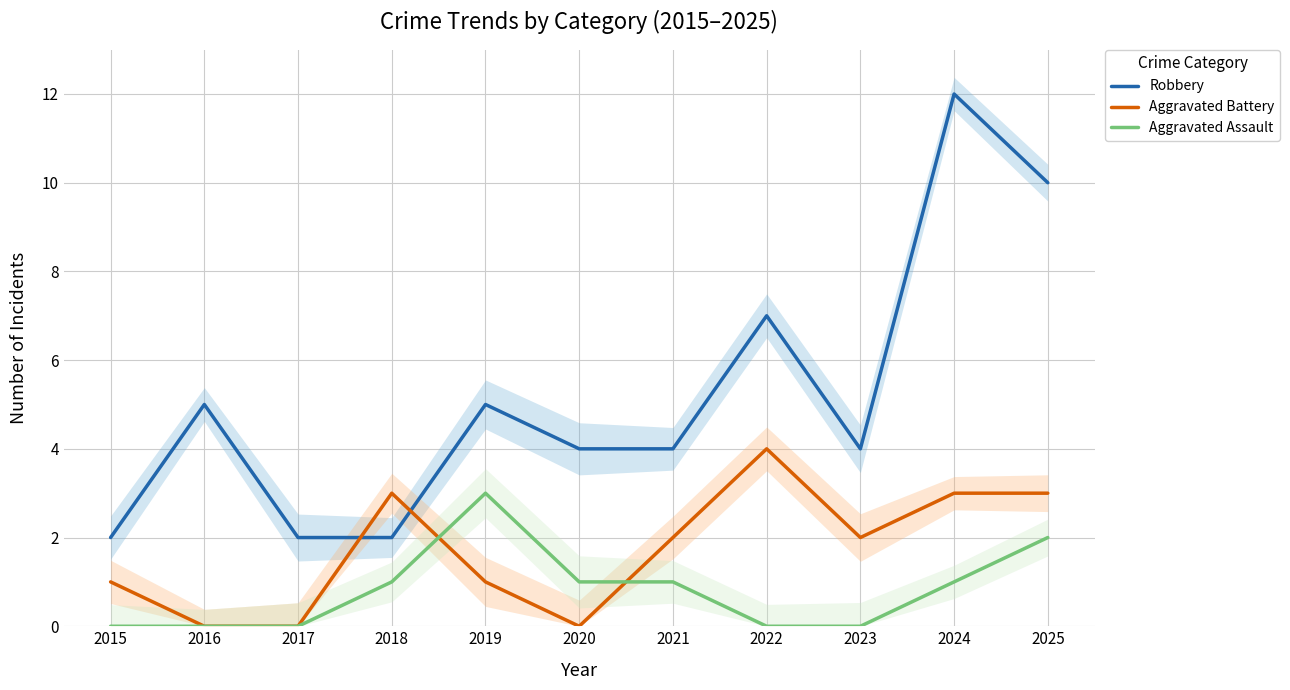

True or false: Aggravated Assault and Robbery intersect in this chart.

False